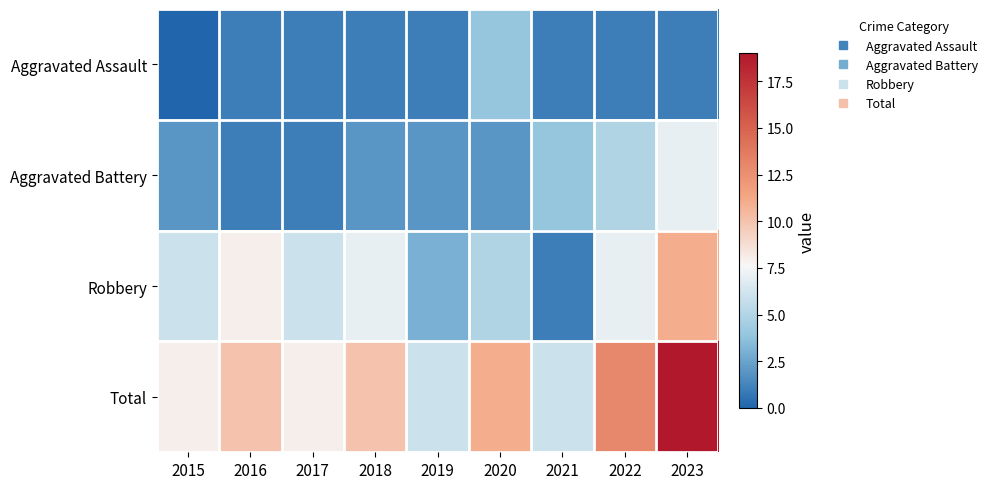

At which category is the sum across all series the highest?

2023